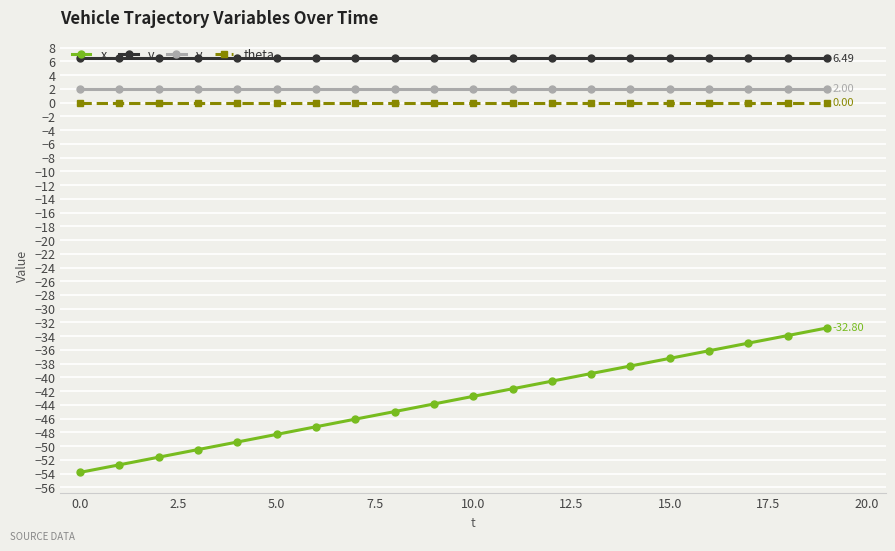

True or false: x and v intersect in this chart.

False